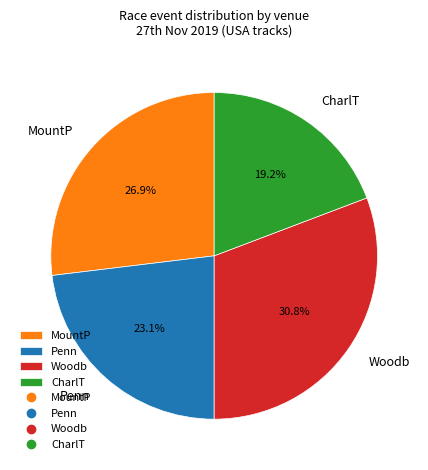

To the nearest percent, what is the average slice percentage?

25%